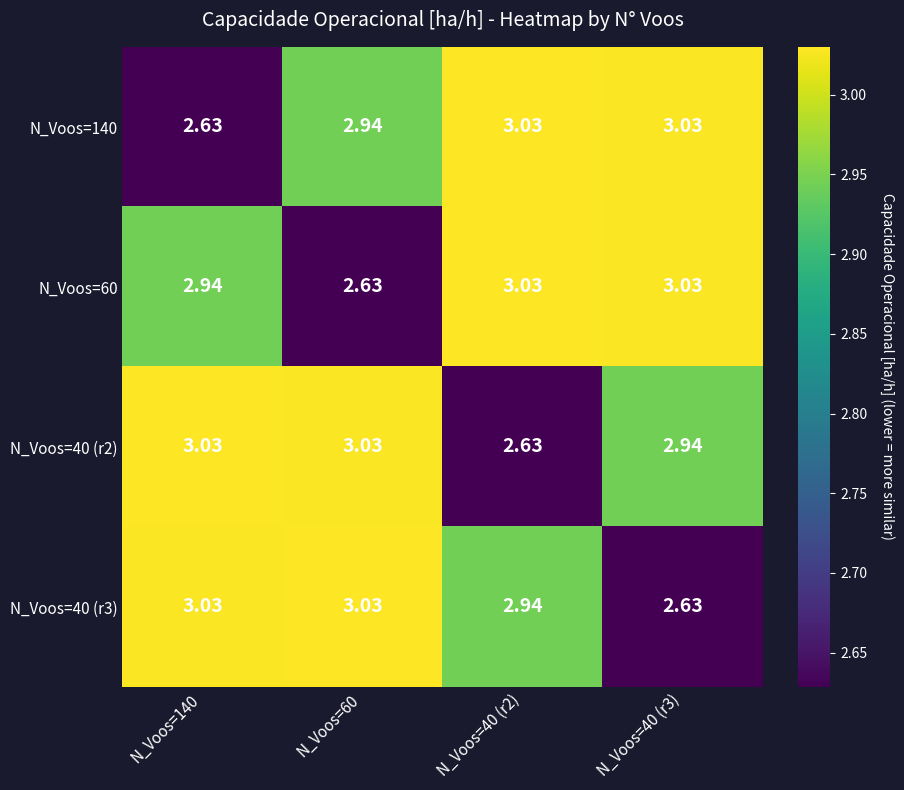

Reading left to right, transcribe all the data shown in this chart.

N_Voos=140: N_Voos=140=2.6	N_Voos=60=2.9	N_Voos=40 (r2)=3.0	N_Voos=40 (r3)=3.0
N_Voos=60: N_Voos=140=2.9	N_Voos=60=2.6	N_Voos=40 (r2)=3.0	N_Voos=40 (r3)=3.0
N_Voos=40 (r2): N_Voos=140=3.0	N_Voos=60=3.0	N_Voos=40 (r2)=2.6	N_Voos=40 (r3)=2.9
N_Voos=40 (r3): N_Voos=140=3.0	N_Voos=60=3.0	N_Voos=40 (r2)=2.9	N_Voos=40 (r3)=2.6